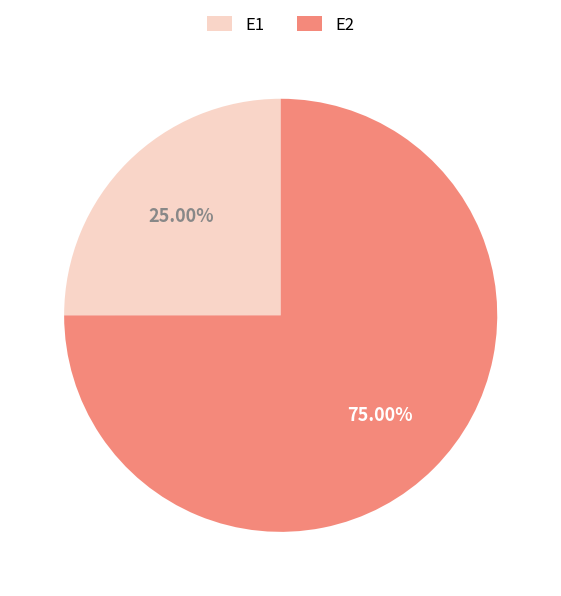

To the nearest percent, what portion does E2 represent?

75%